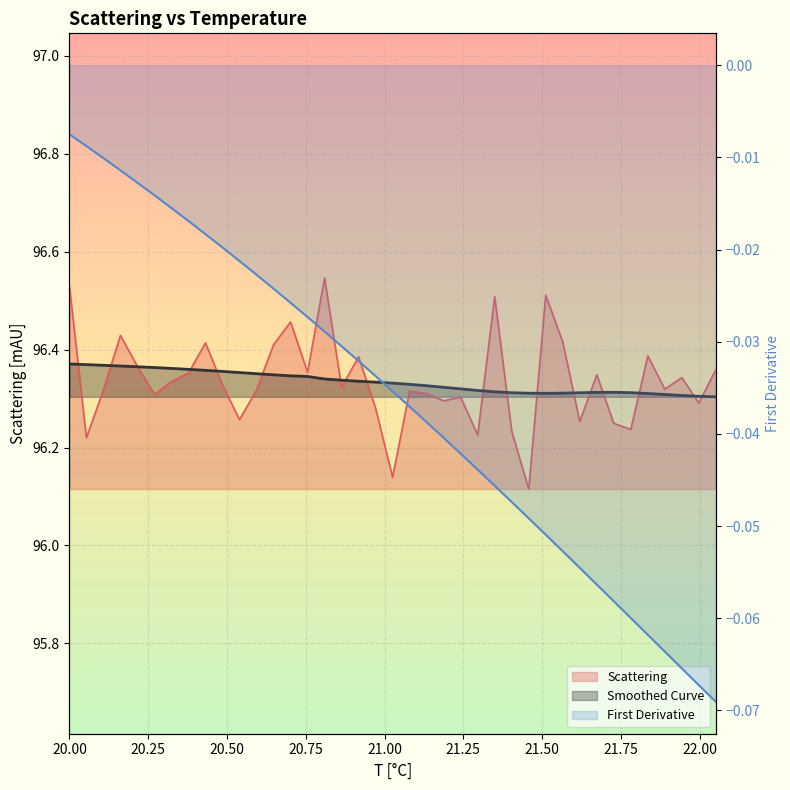

Reading left to right, what are all the values shown in this chart?

Scattering: 96.5	96.2	96.3	96.4	96.4	96.3	96.3	96.4	96.4	96.3	96.3	96.3	96.4	96.5	96.4	96.5	96.3	96.4	96.3	96.1	96.3	96.3	96.3	96.3	96.2	96.5	96.2	96.1	96.5	96.4	96.3	96.3	96.2	96.2	96.4	96.3	96.3	96.3	96.4
Smoothed Curve: 96.4	96.4	96.4	96.4	96.4	96.4	96.4	96.4	96.4	96.4	96.4	96.4	96.3	96.3	96.3	96.3	96.3	96.3	96.3	96.3	96.3	96.3	96.3	96.3	96.3	96.3	96.3	96.3	96.3	96.3	96.3	96.3	96.3	96.3	96.3	96.3	96.3	96.3	96.3
First Derivative: -0.0	-0.0	-0.0	-0.0	-0.0	-0.0	-0.0	-0.0	-0.0	-0.0	-0.0	-0.0	-0.0	-0.0	-0.0	-0.0	-0.0	-0.0	-0.0	-0.0	-0.0	-0.0	-0.0	-0.0	-0.0	-0.0	-0.0	-0.0	-0.1	-0.1	-0.1	-0.1	-0.1	-0.1	-0.1	-0.1	-0.1	-0.1	-0.1